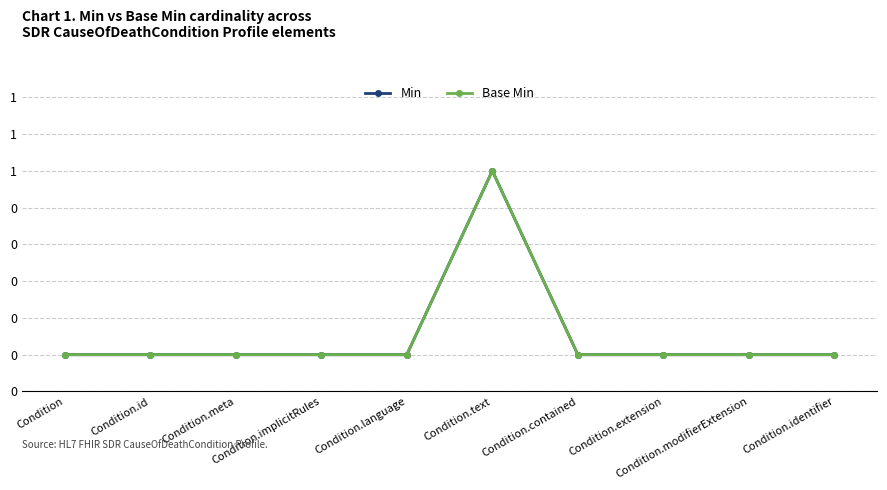

Does the chart have visible grid lines?

Yes